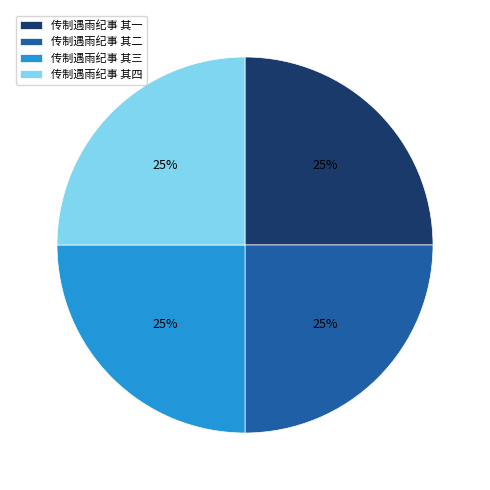

To the nearest percent, what is the combined percentage of 传制遇雨纪事 其三 and 传制遇雨纪事 其一?

50%